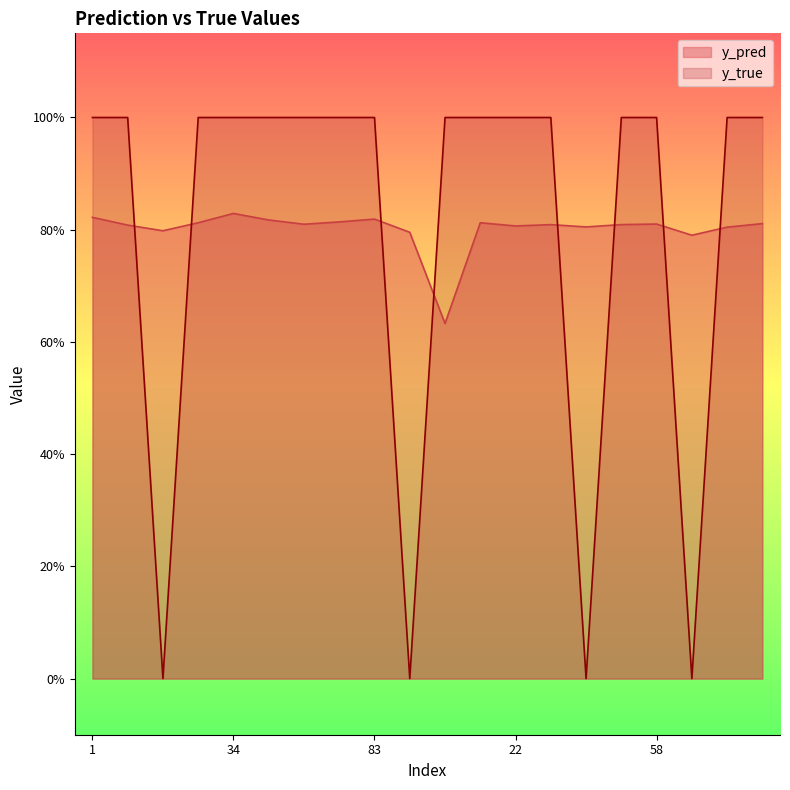

At how many categories does at least one series exceed 0?

20